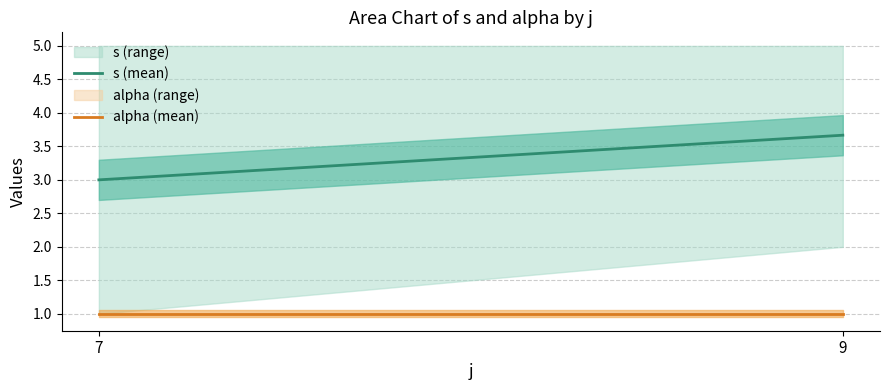

True or false: s (mean) and alpha (mean) intersect in this chart.

False